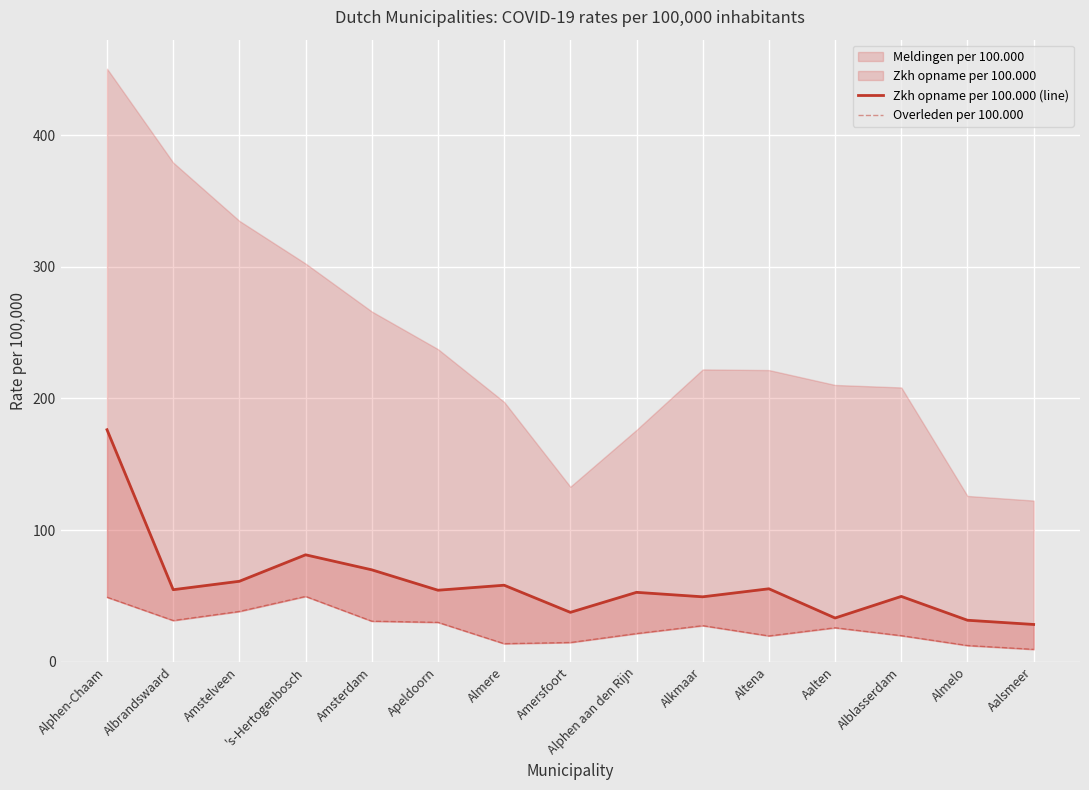

True or false: Overleden per 100.000 and Zkh opname per 100.000 (line) intersect in this chart.

False